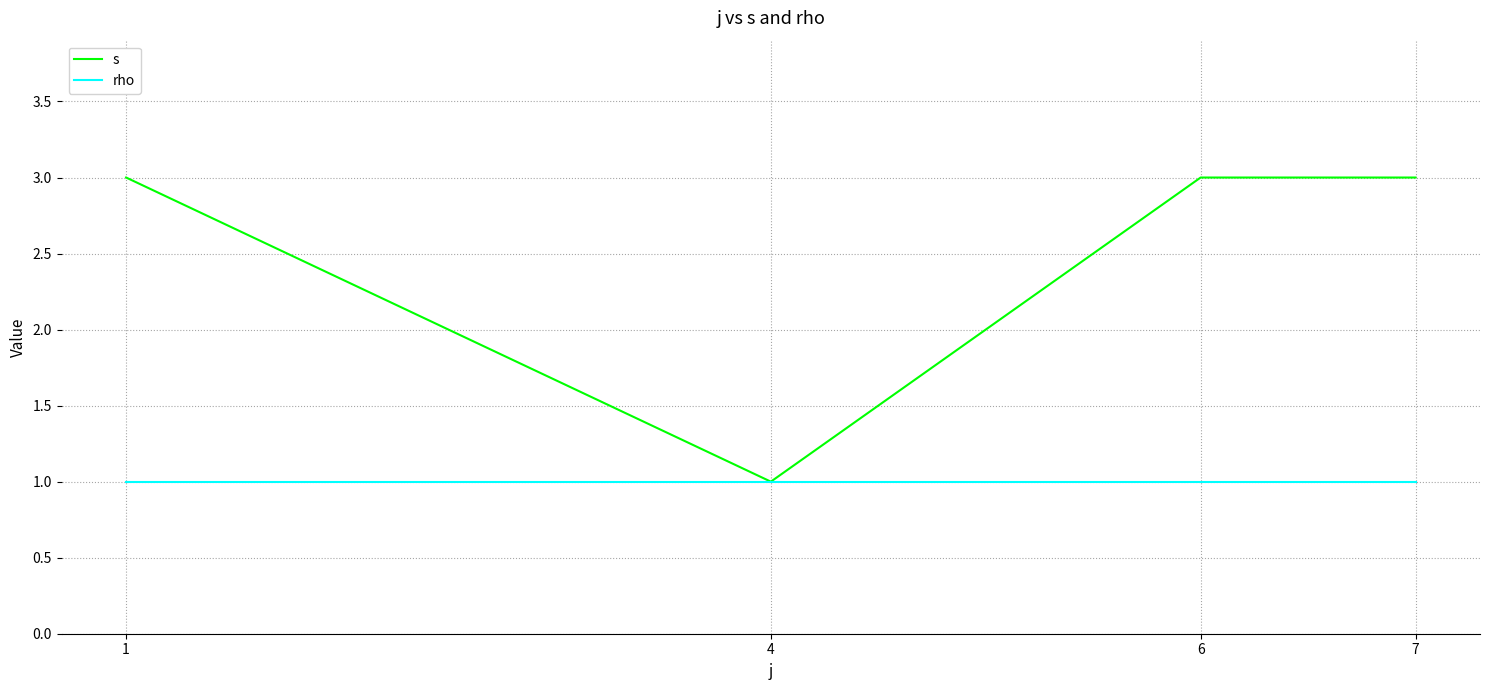

Is this an area chart (filled region under the line)?

No